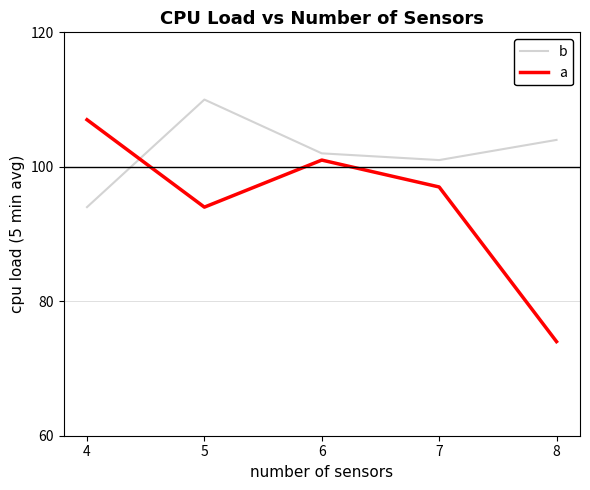

After their last crossing, which series has the higher values: a or b?

b